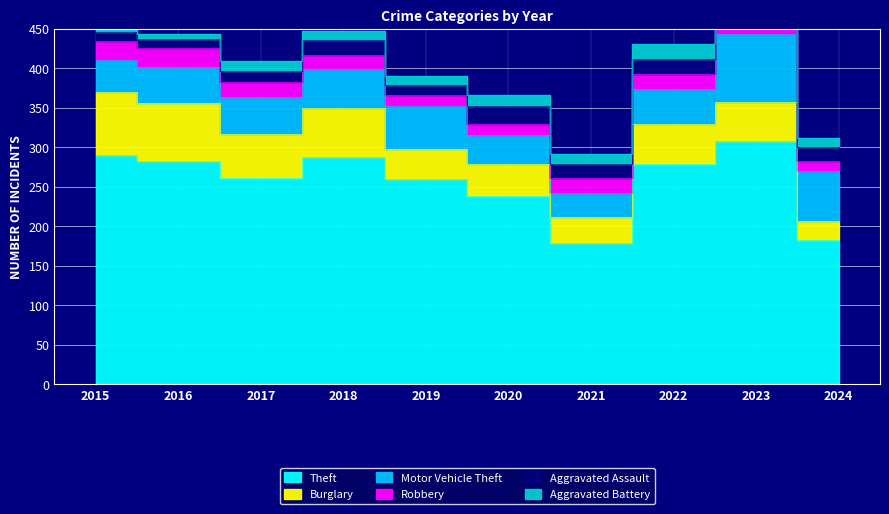

What is the value of the Burglary point at the 6th from the left?

40